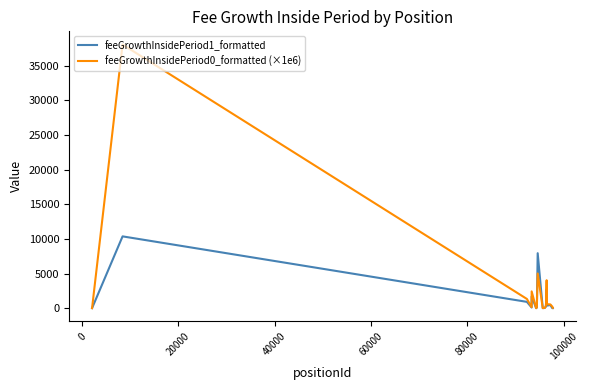

What is the maximum value for feeGrowthInsidePeriod1_formatted?

10368.2